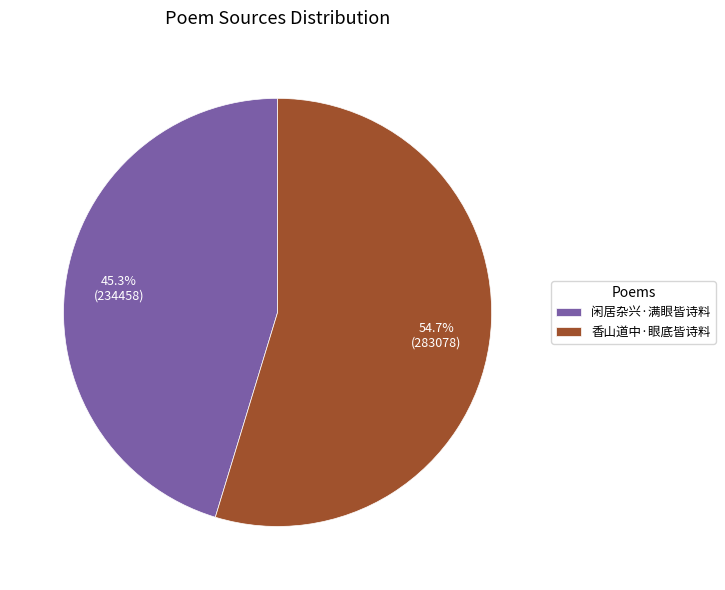

Is it true that 闲居杂兴·满眼皆诗料 is 54% of the pie?

False